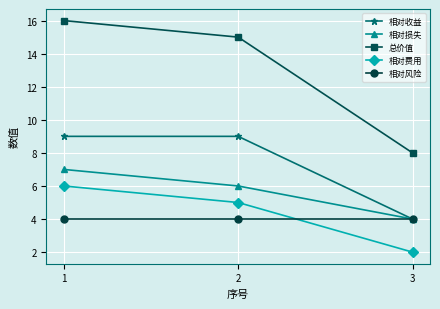

At which category does the chart reach its minimum across all series?

3